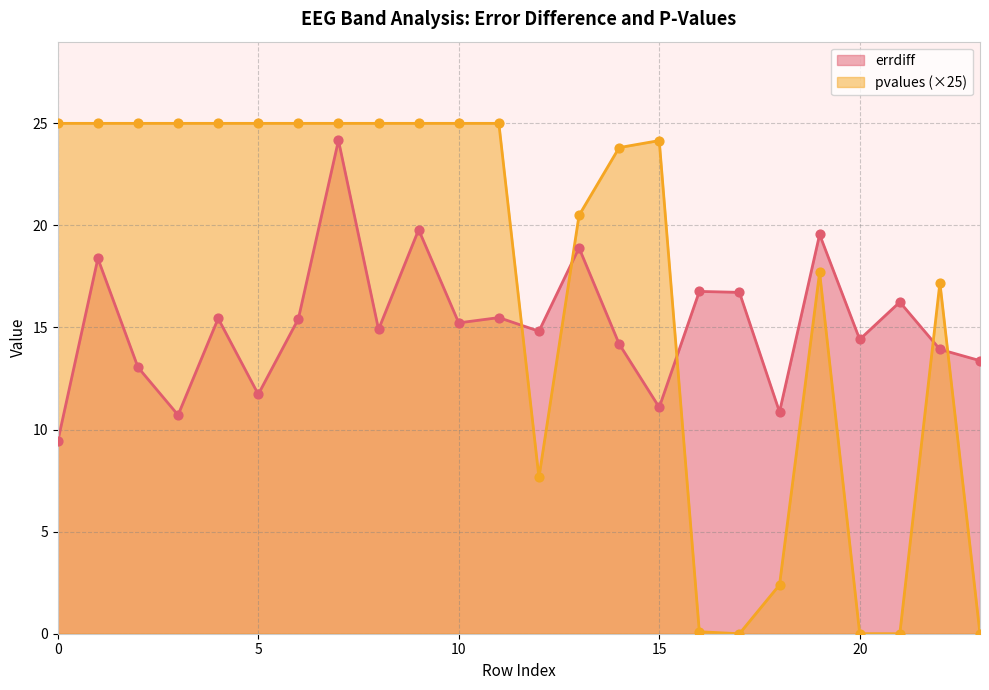

What are all the series names shown in the legend?

errdiff, pvalues (×25)